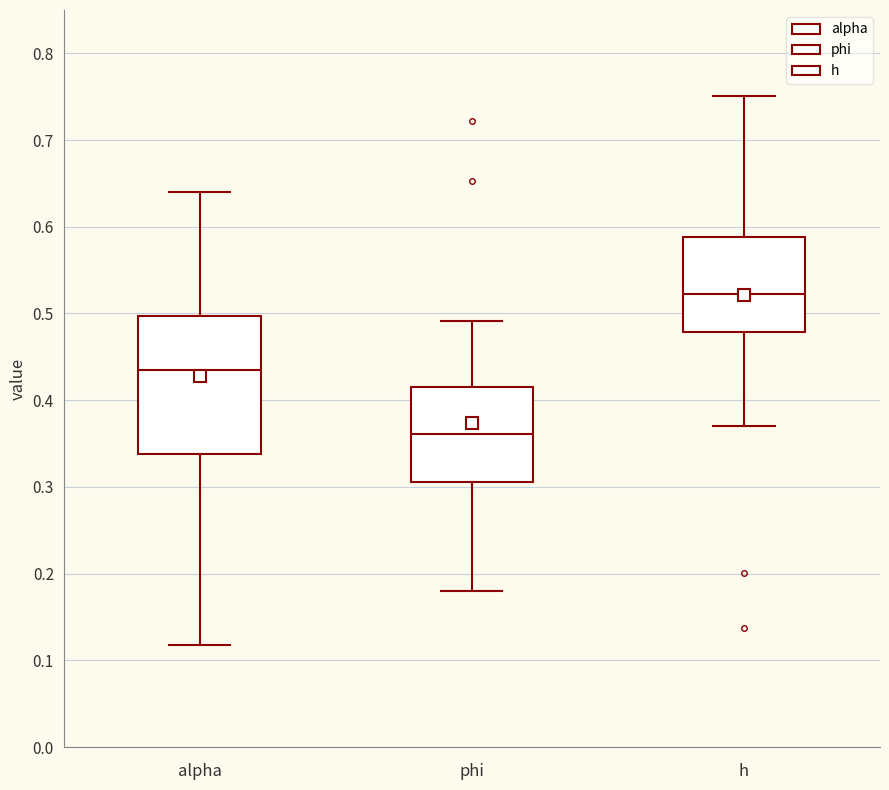

Where does the lower whisker of the box for alpha end on the y-axis? The values are not printed on the chart, so give them approximately, as read against the axis.

0.12